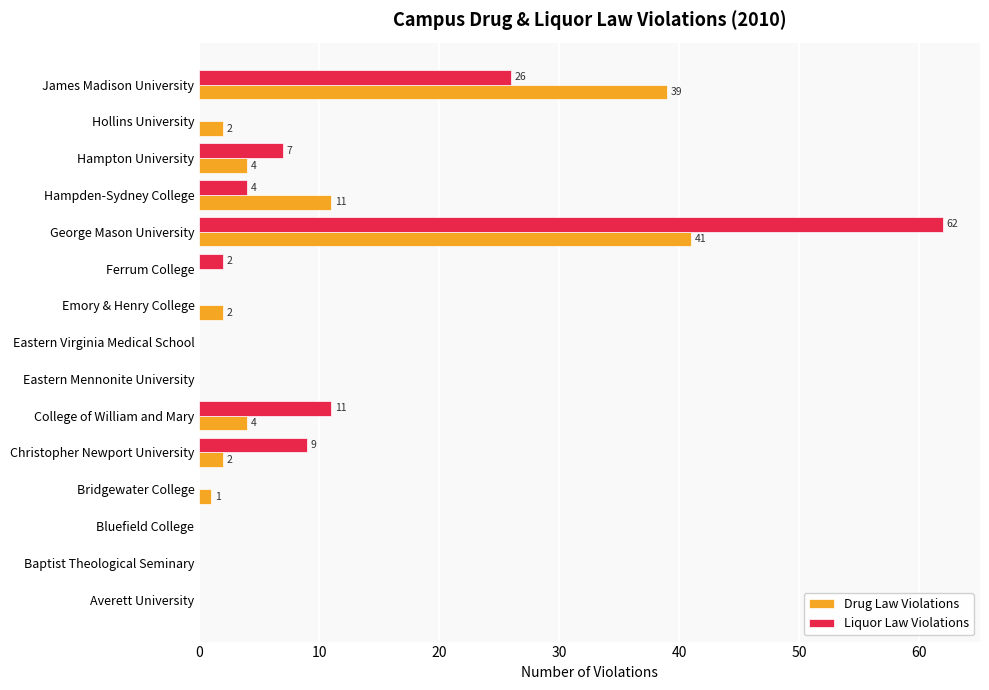

At which category is the sum across all series the highest?

George Mason University